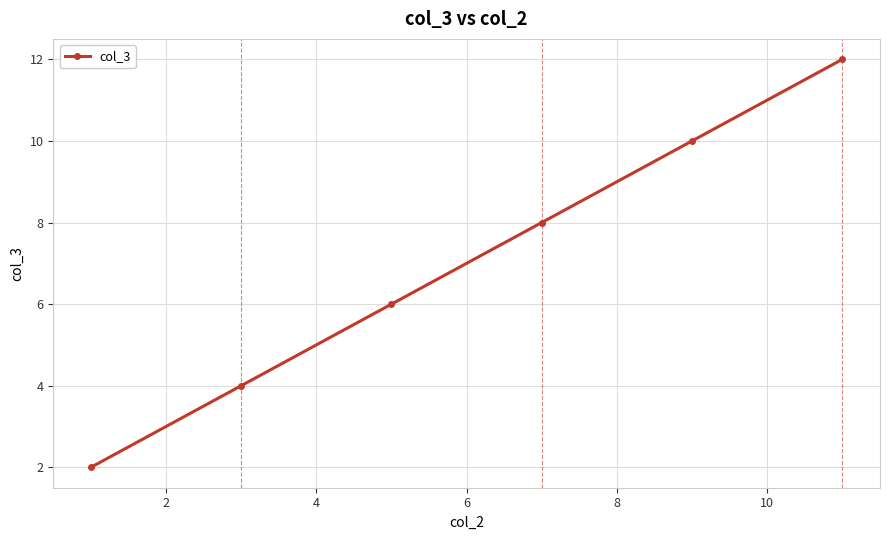

True or false: there are more than 2 points higher than both neighbors.

False